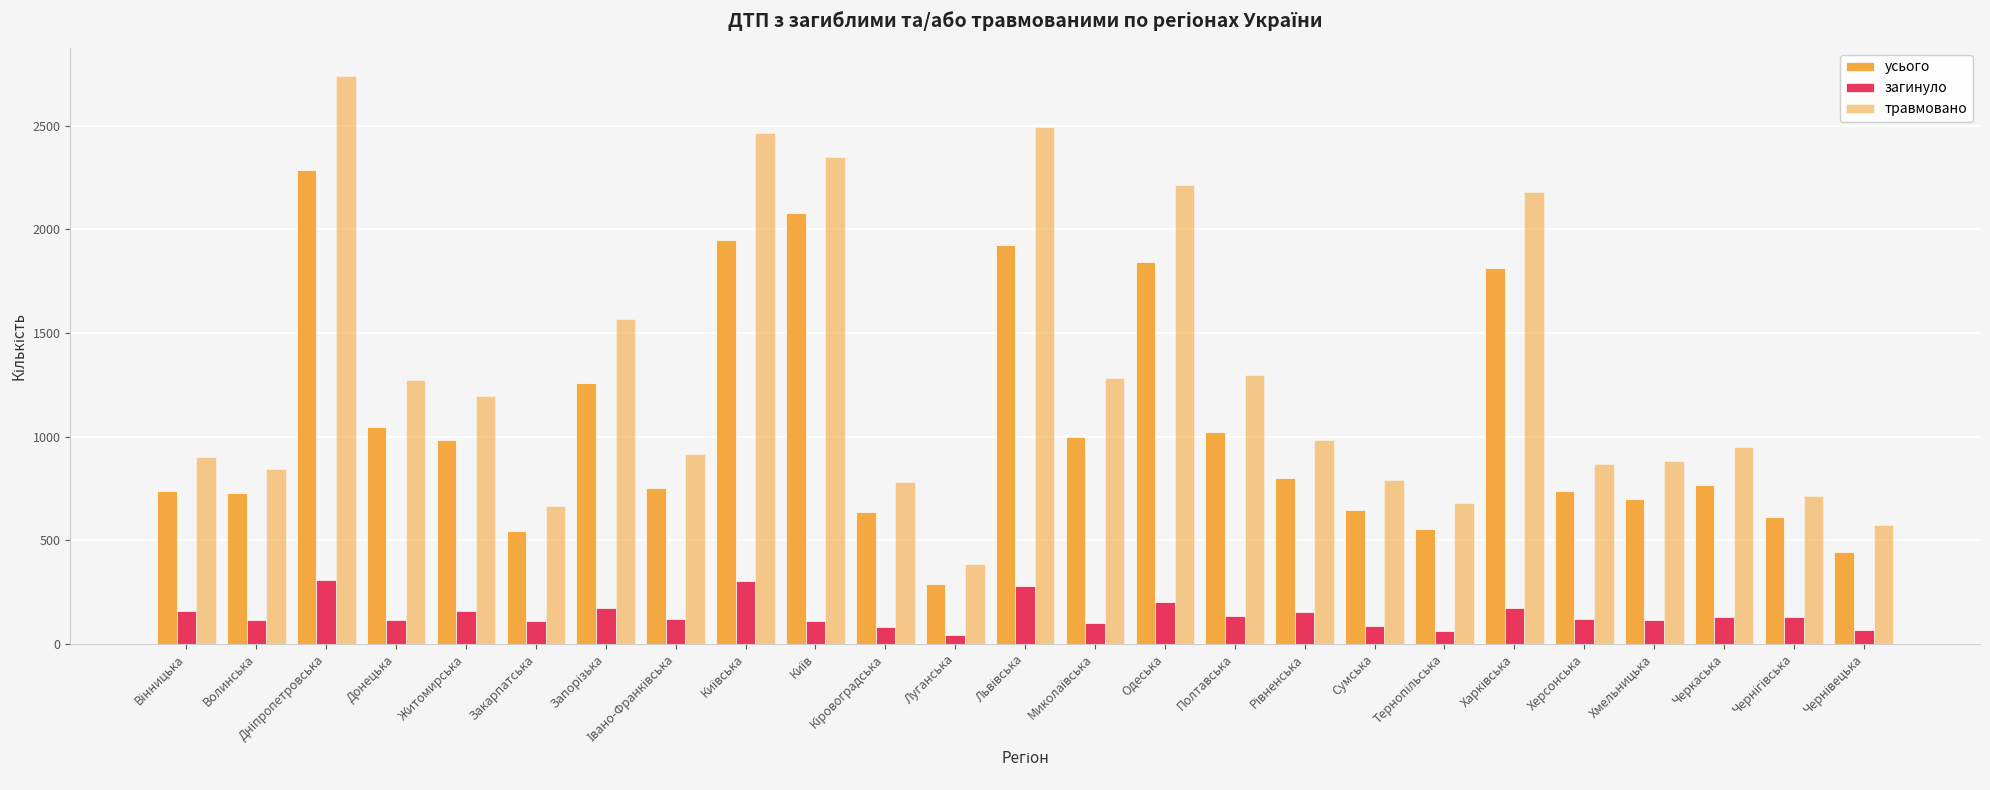

What is the value of the усього bar at the 20th from the left?

1813